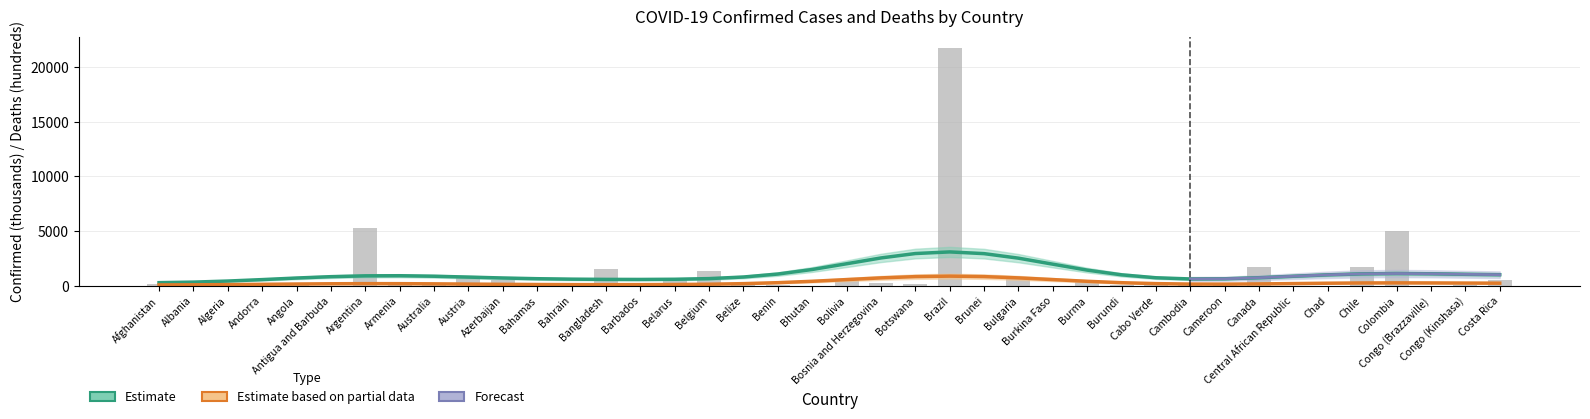

What is the label of the 4th bar from the right?

Colombia